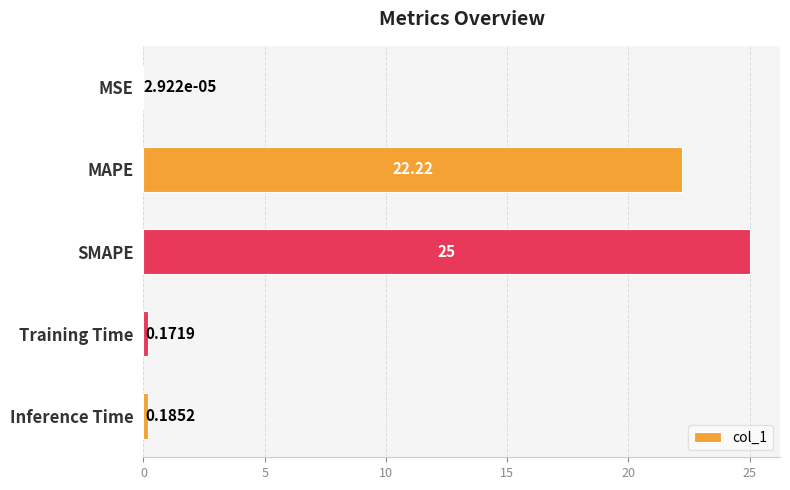

What is the greatest value displayed?

25.0